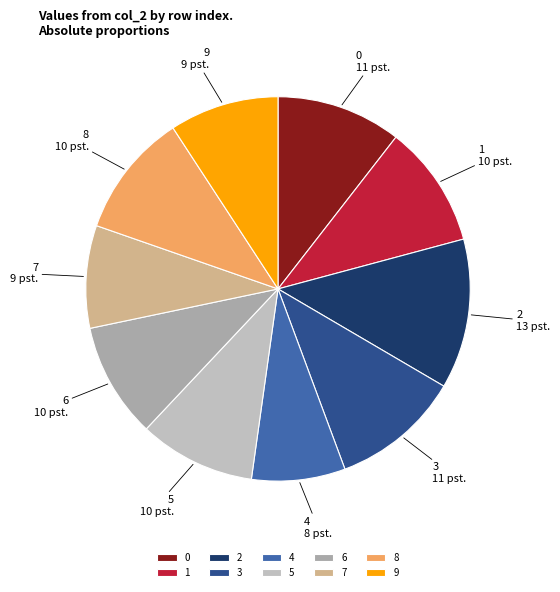

Does 6 represent more than half of the total?

No